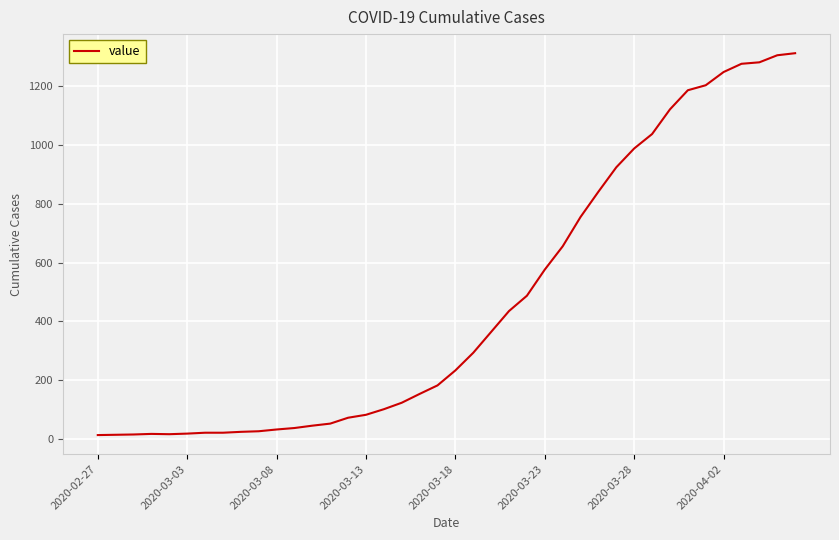

What is the greatest value displayed?

1312